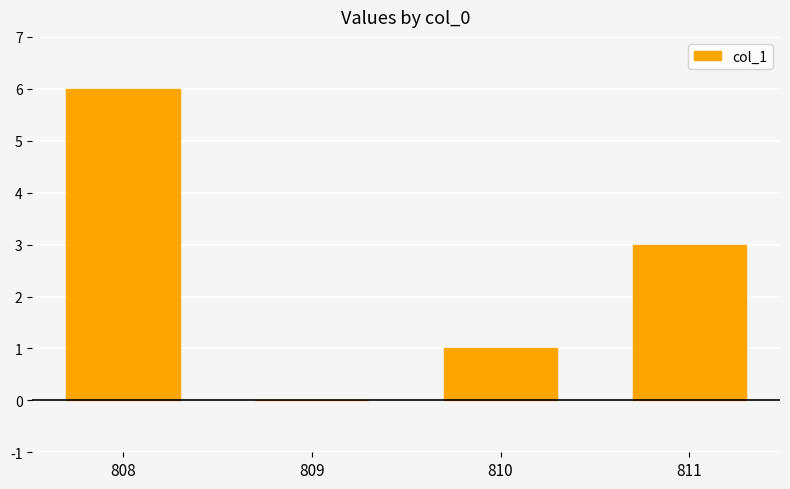

Which has a higher value, 809 or 808?

808